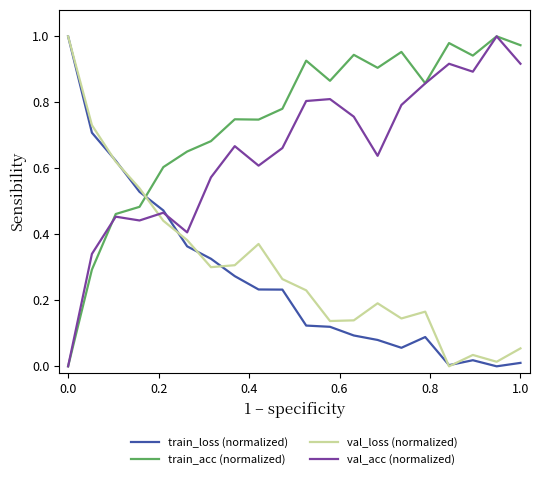

How many distinct data groups are displayed?

4